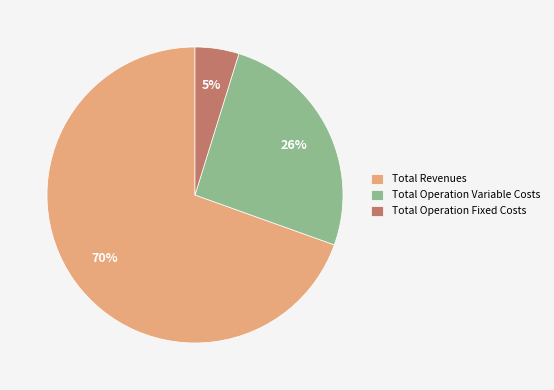

To the nearest percent, what is the combined percentage of Total Operation Variable Costs and Total Revenues?

95%